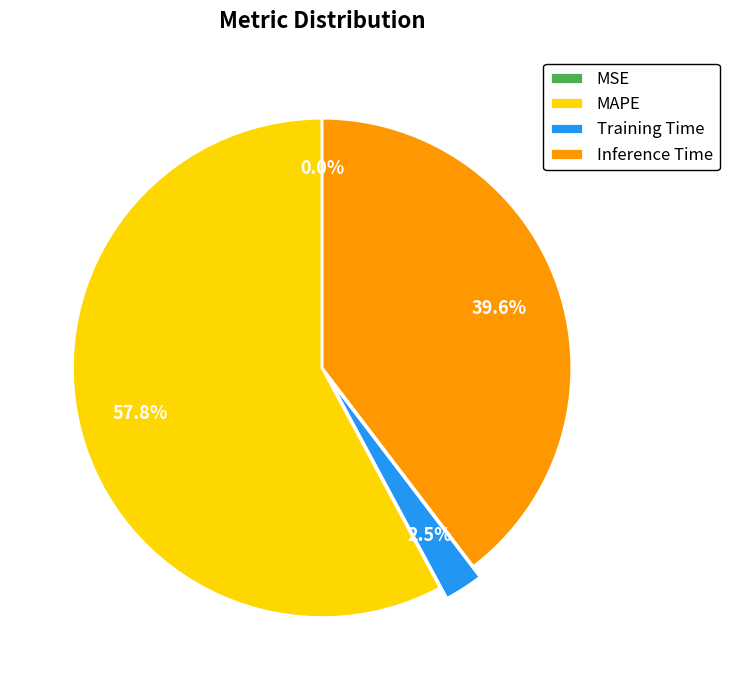

Which has a higher value, MAPE or Inference Time?

MAPE